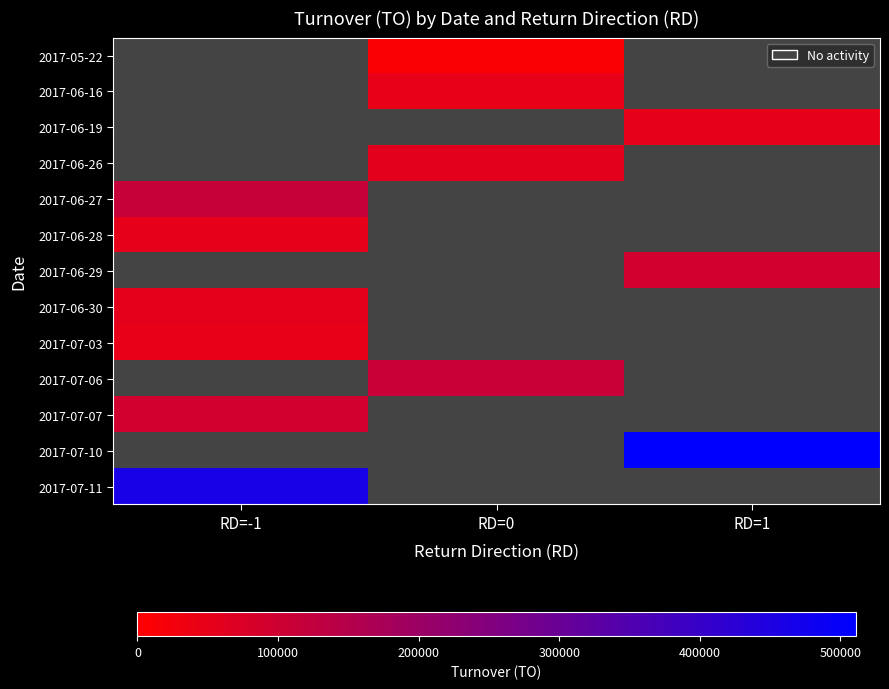

What is the lowest value of the 2017-06-27 series?

114890.0